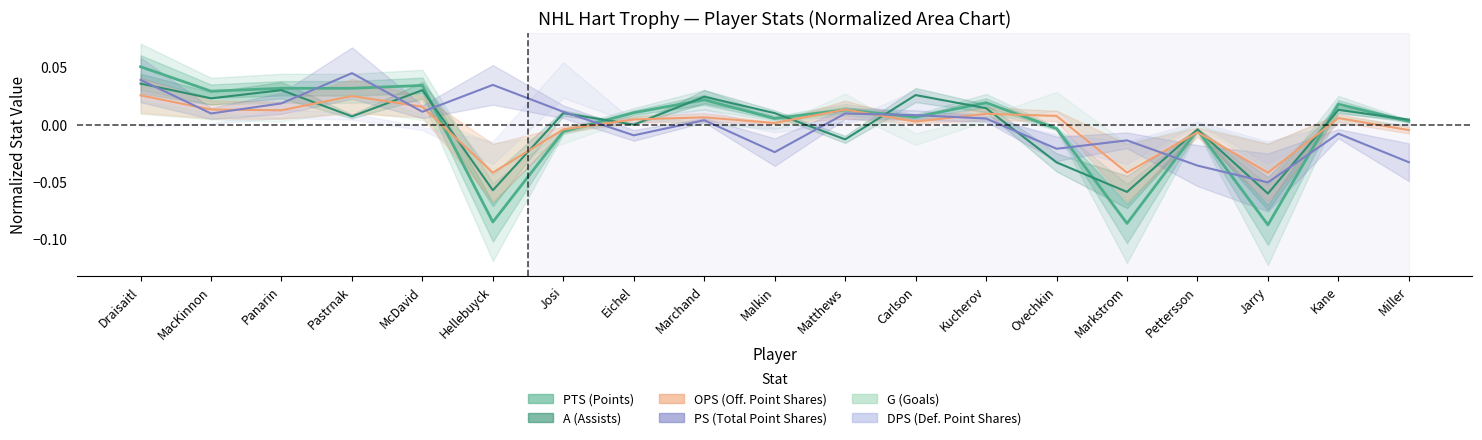

What is the value of the PTS point at the 6th from the left?

-0.1